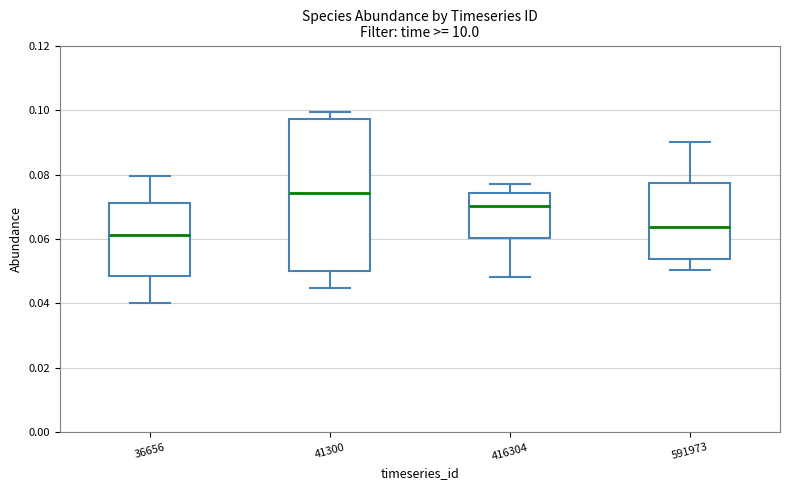

Which box is the tallest, from its lower edge to its upper edge?

41300